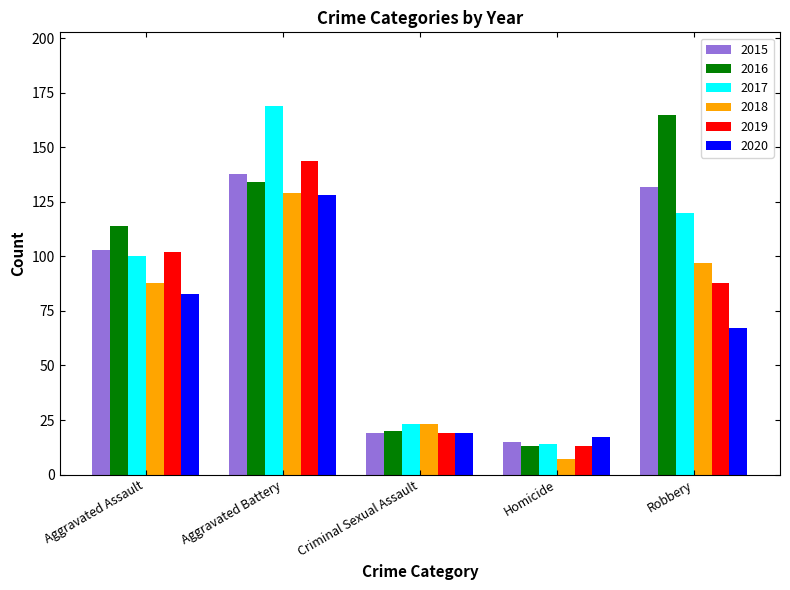

How many groups of bars are there?

5